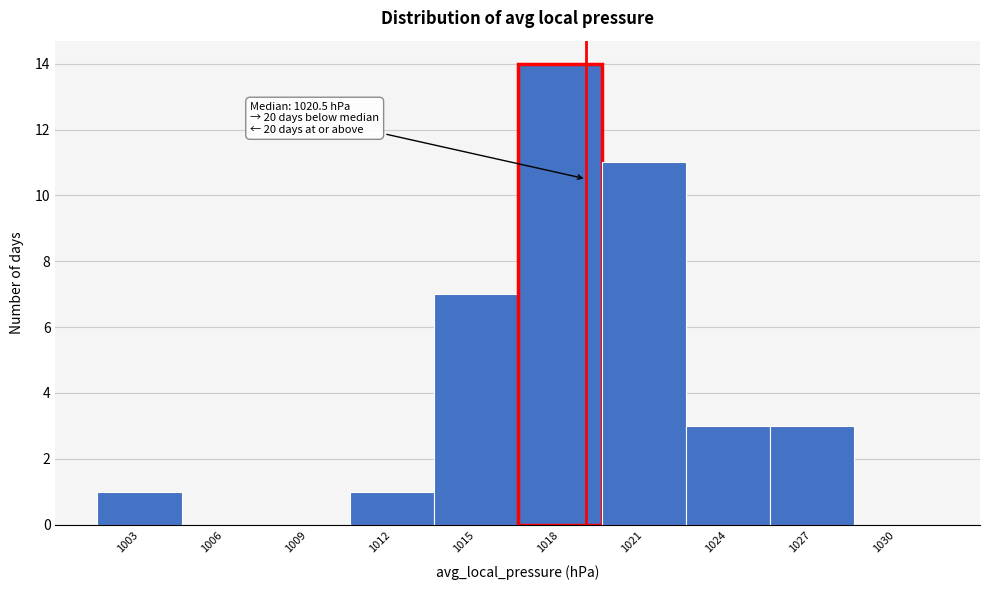

Reading left to right, transcribe all the data shown in this chart.

1003=1	1006=0	1009=0	1012=1	1015=7	1018=14	1021=11	1024=3	1027=3	1030=0